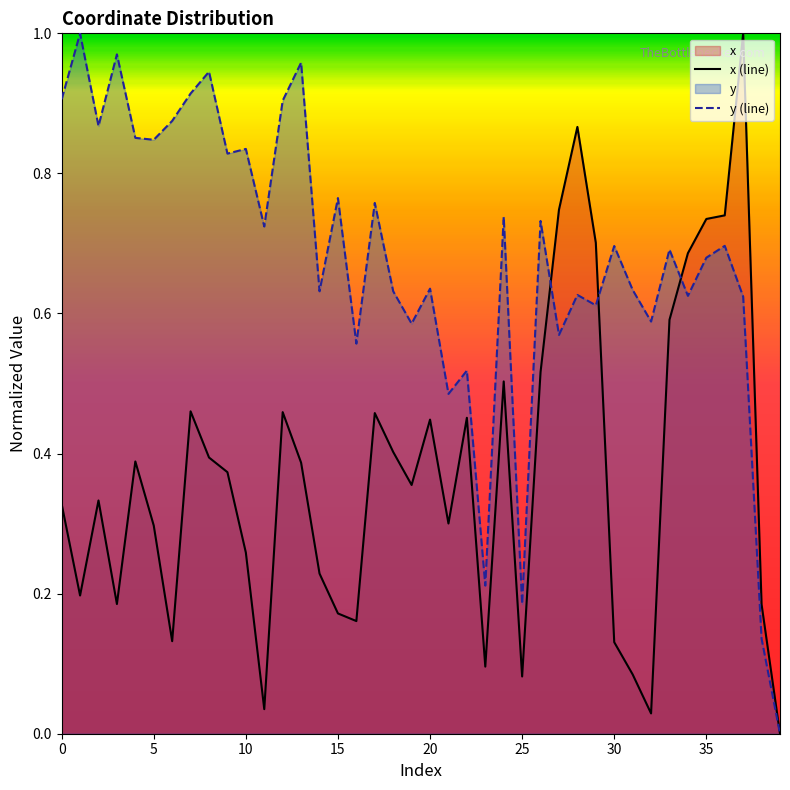

At how many categories does at least one series exceed 0?

39